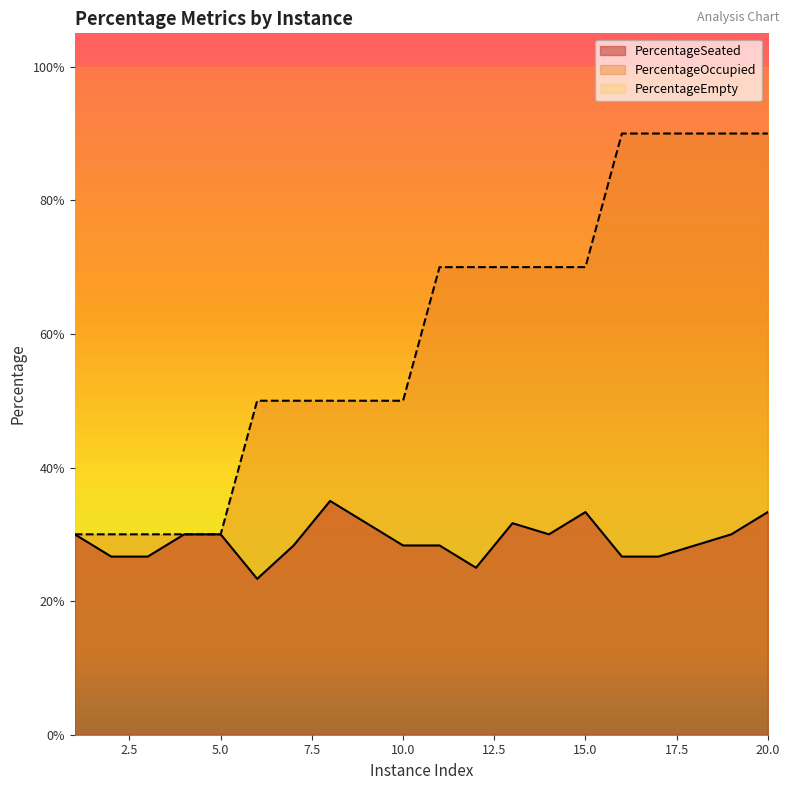

What is the total value across all series at 13?

1.0